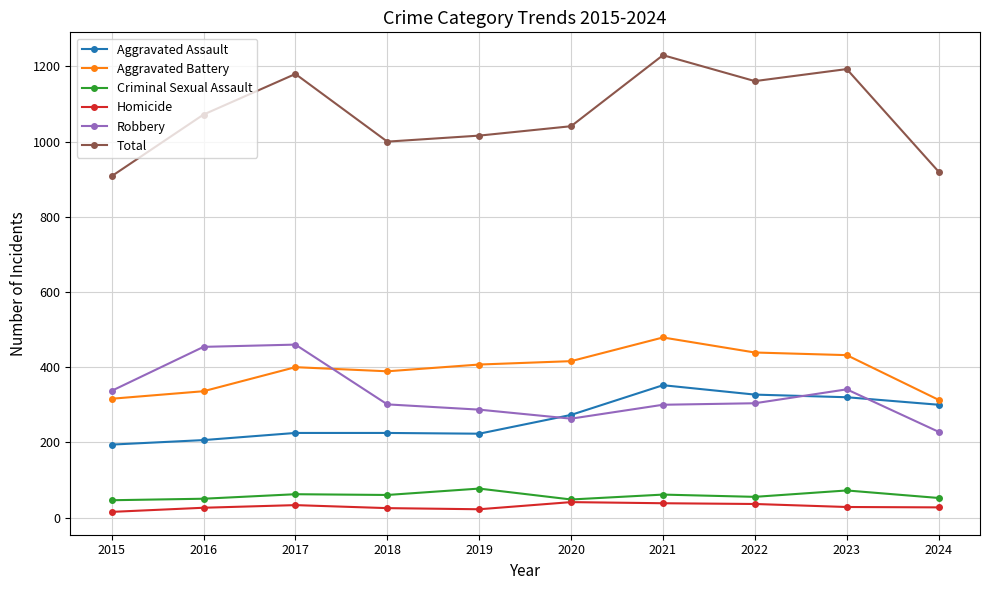

What is the value of the Total point at the 6th from the left?

1041